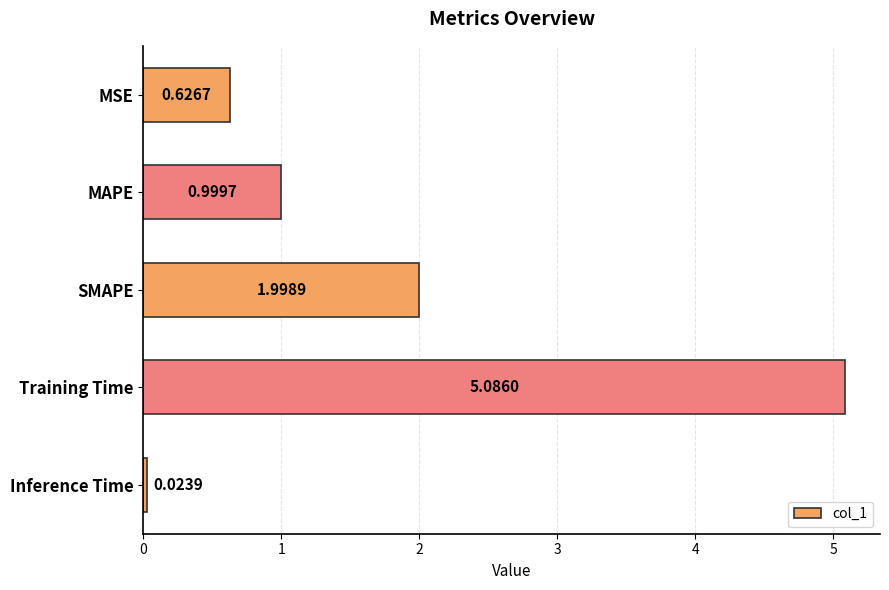

List the labels in order of value, smallest first.

Inference Time, MSE, MAPE, SMAPE, Training Time